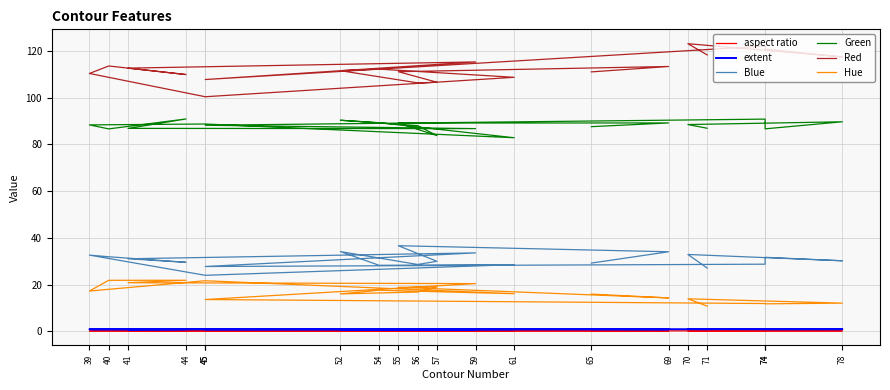

At which label is Hue closest to 16?

52